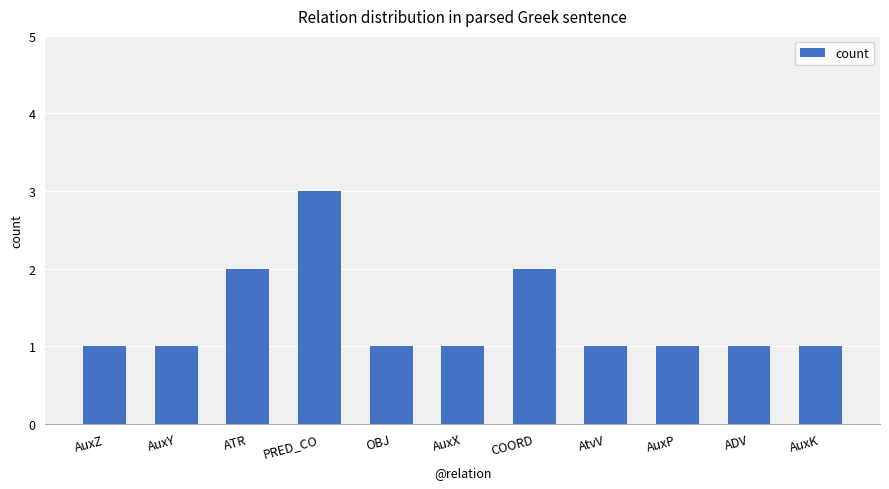

Which category has the highest value across all series?

PRED_CO